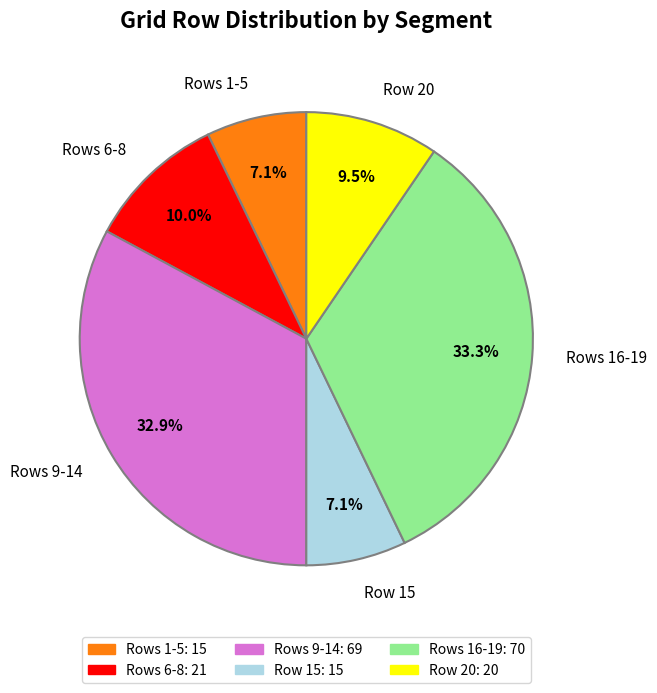

Is there a majority slice in this chart?

No